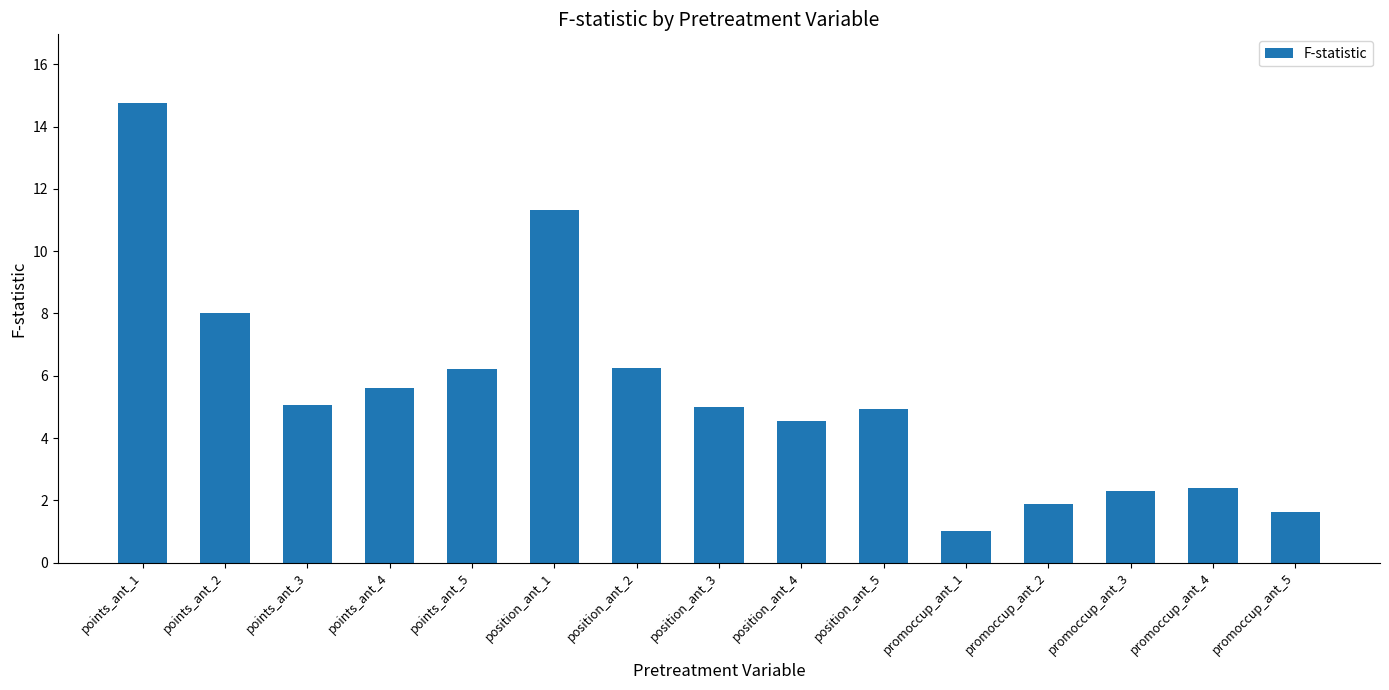

At which category does the chart reach its peak across all series?

points_ant_1